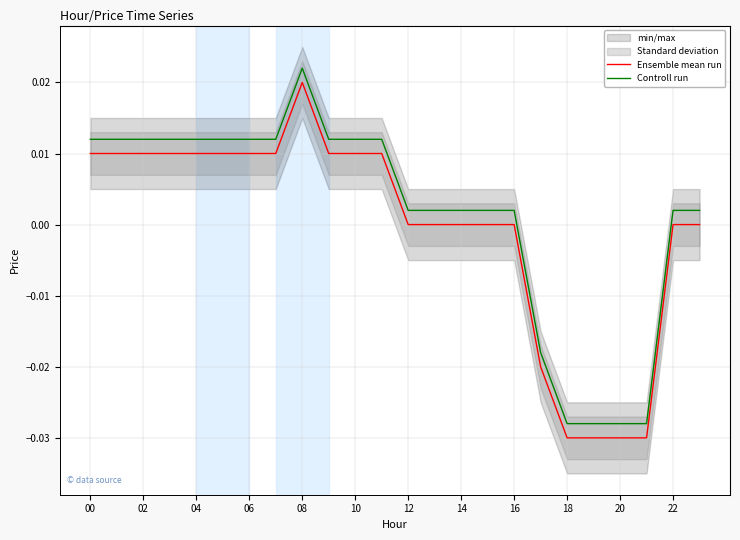

How many lines are shown in the chart?

2